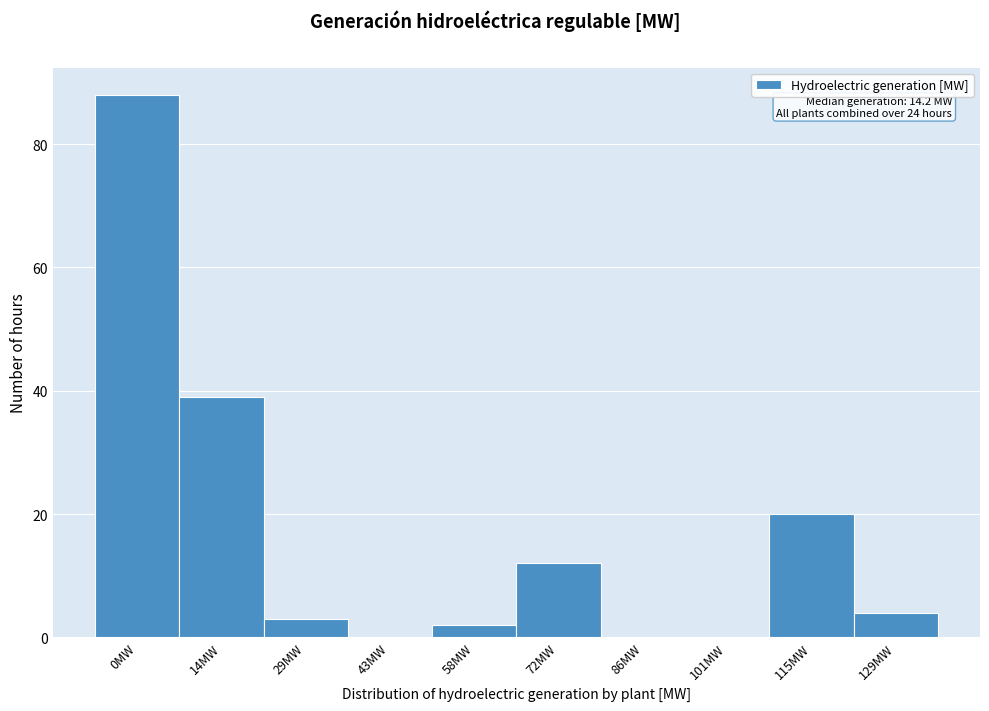

Reading left to right, list all the values displayed in this chart.

0MW=88	14MW=39	29MW=3	43MW=0	58MW=2	72MW=12	86MW=0	101MW=0	115MW=20	129MW=4